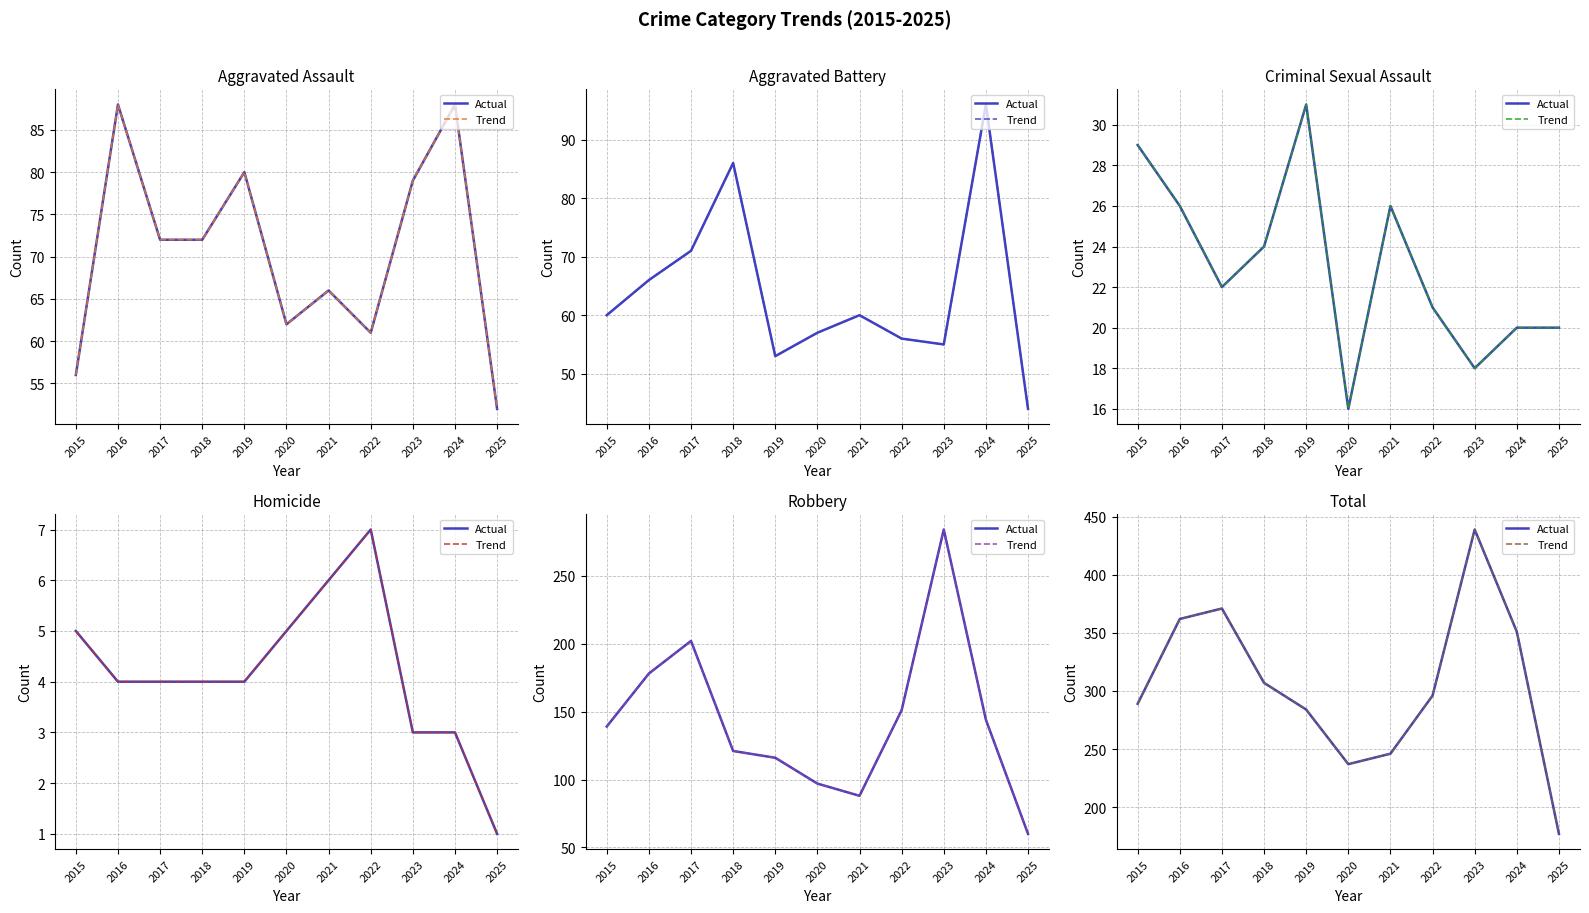

What is the minimum value for Trend?

177